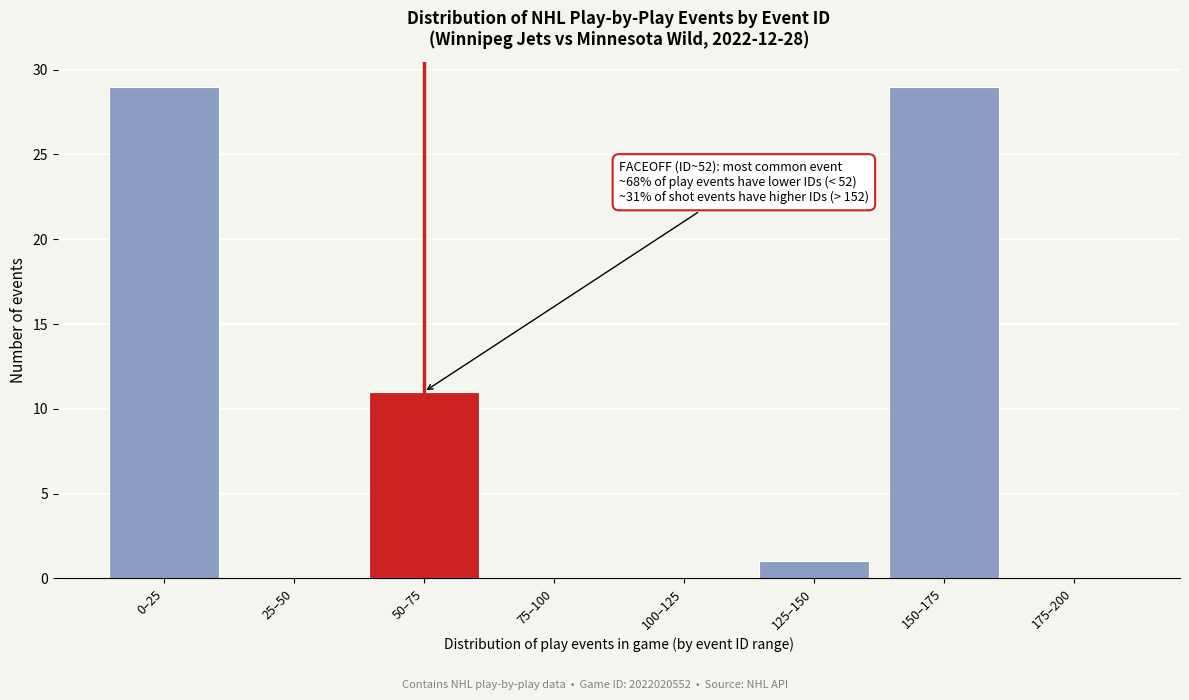

Reading left to right, list all the values displayed in this chart.

0–25=29	25–50=0	50–75=11	75–100=0	100–125=0	125–150=1	150–175=29	175–200=0